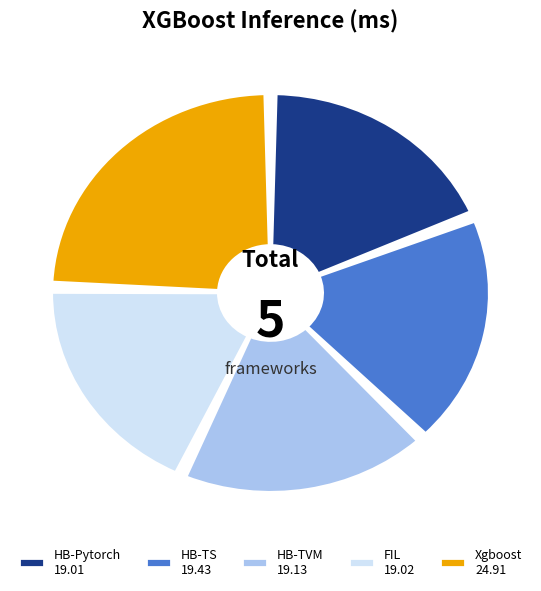

How many slices are in this pie chart?

3